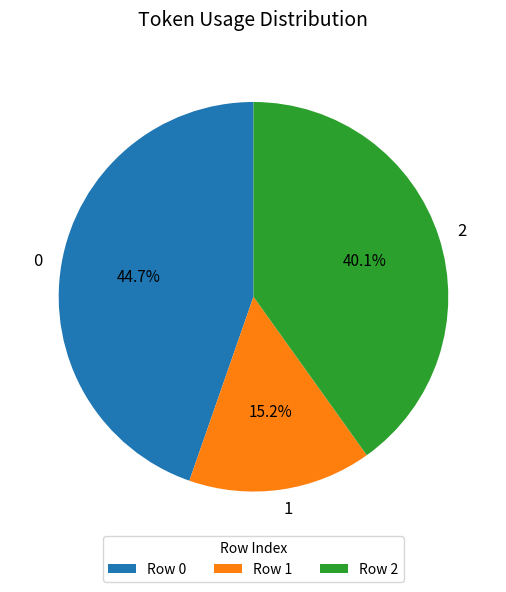

True or false: 1 accounts for 3% of the total.

False